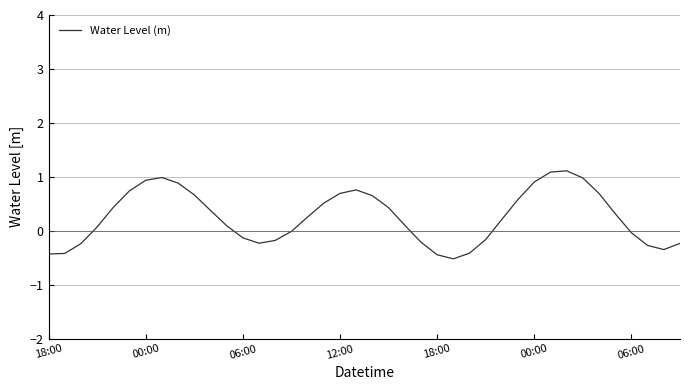

What is the minimum value shown in the chart?

-0.5